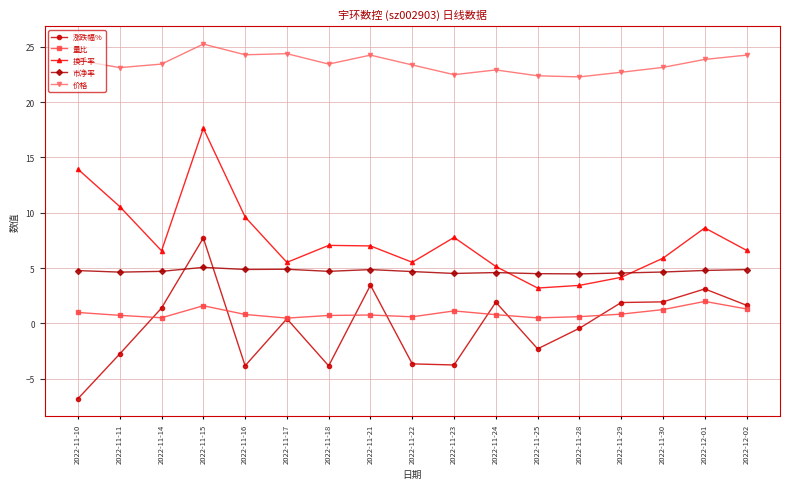

List the series in order of their peak value, highest first.

价格, 换手率, 涨跌幅%, 市净率, 量比